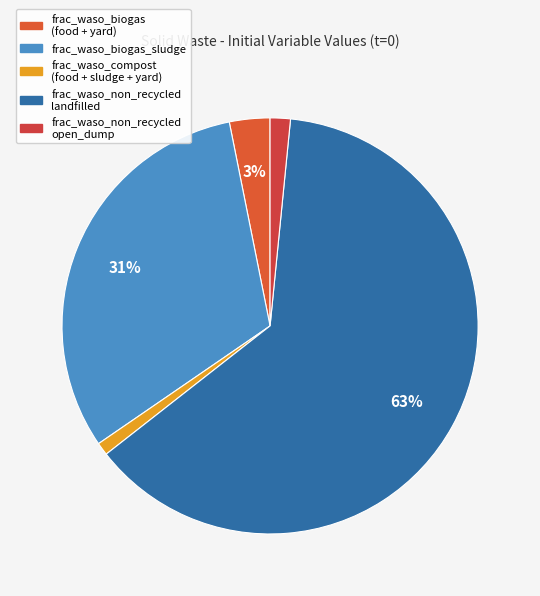

To the nearest percent, what is the difference between the largest and smallest slice percentages?

62%